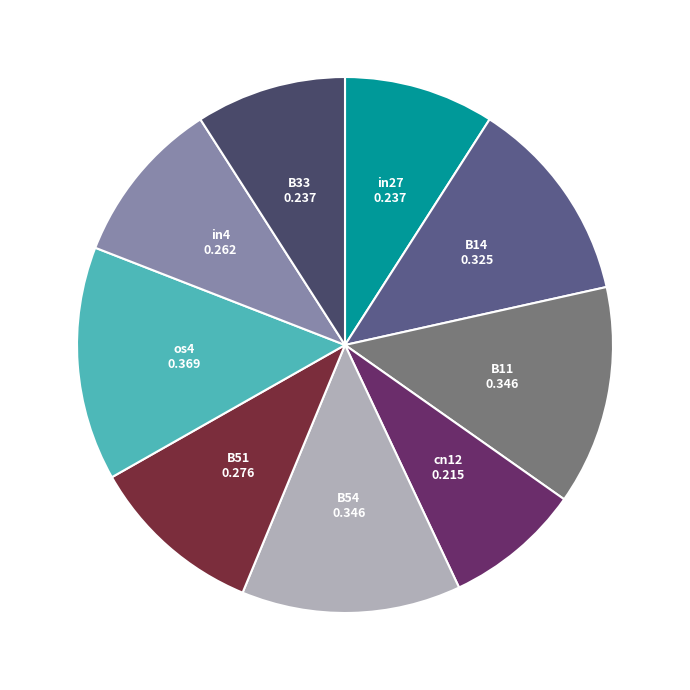

Is there any slice that represents more than half of the pie?

No